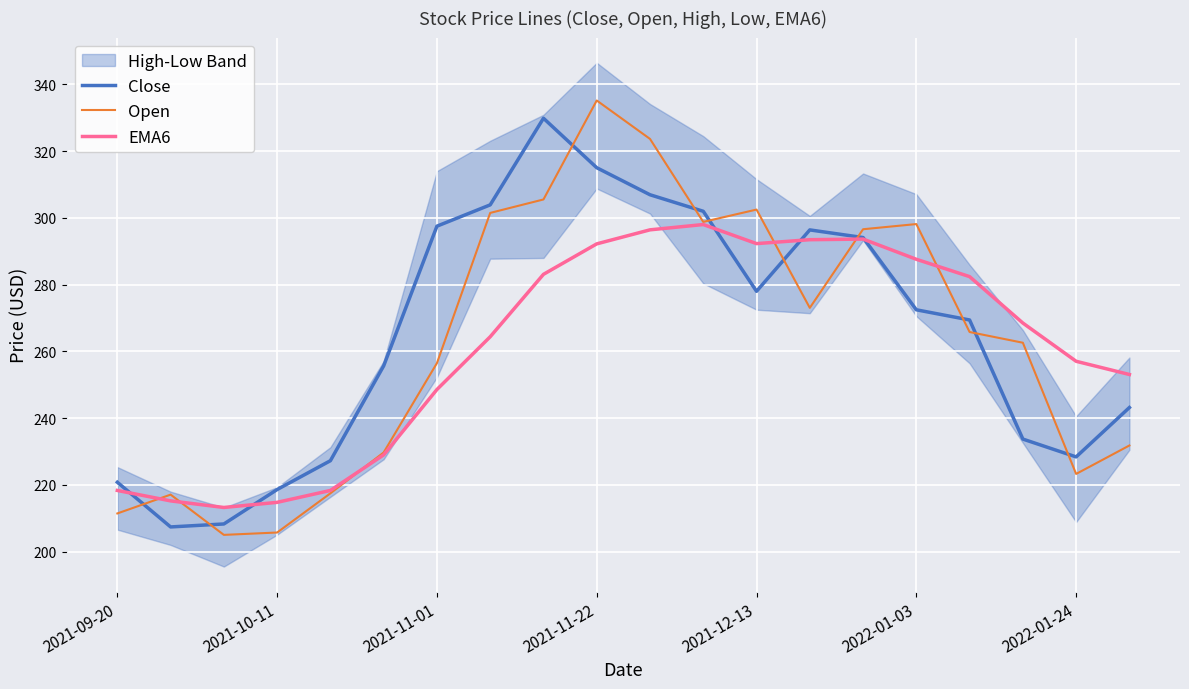

Which series ends up on top after the final intersection of Close and Open?

Close